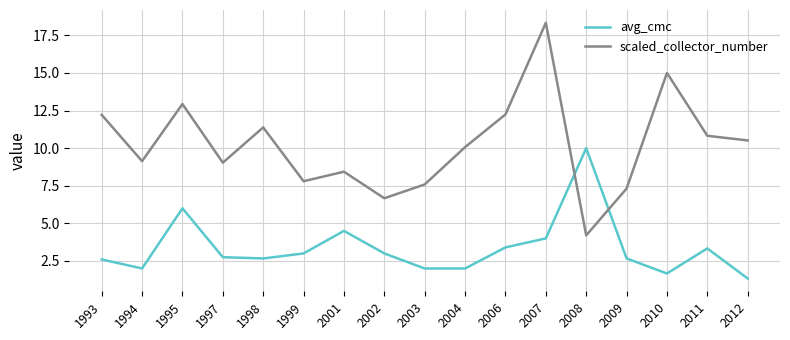

What is the sum of all scaled_collector_number values?

173.7